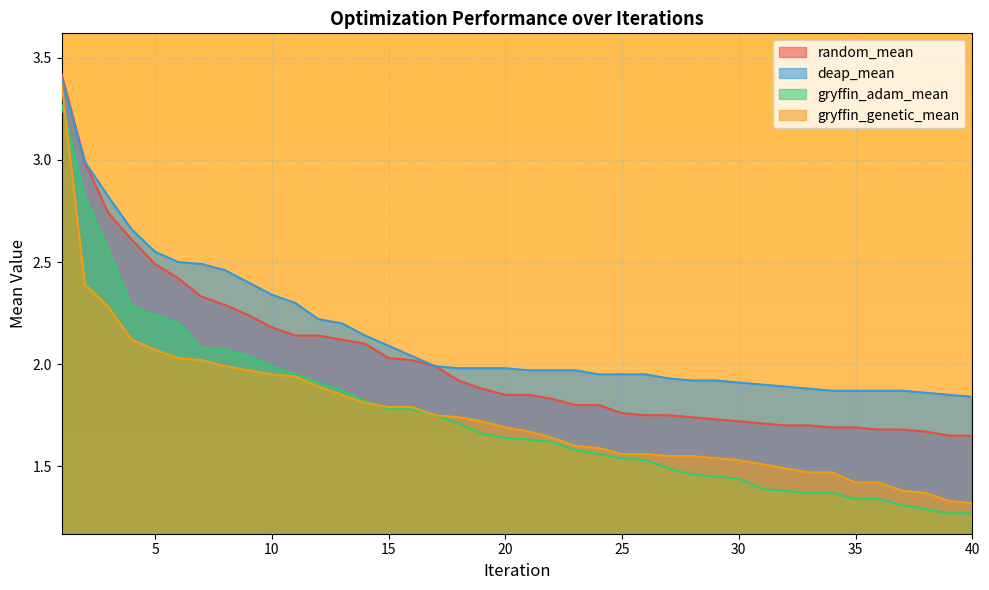

How many lines are shown in the chart?

4